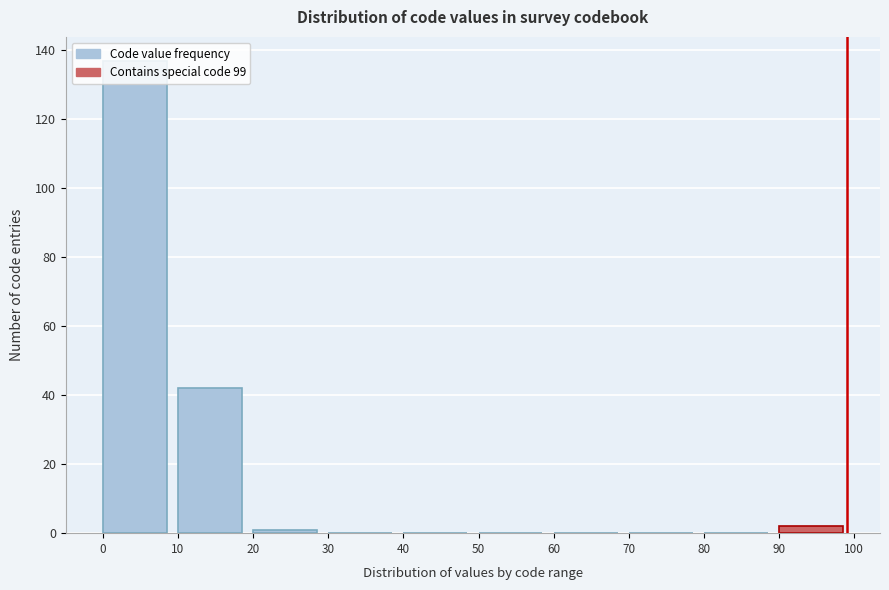

Reading left to right, list every bar in this chart as the range it spans on the x-axis followed by its height. The values are not printed on the chart, so give them approximately, as read against the axis.

0 to 10: 138
10 to 20: 42
20 to 30: under 2
30 to 40: 0
40 to 50: 0
50 to 60: 0
60 to 70: 0
70 to 80: 0
80 to 90: 0
90 to 100: 2